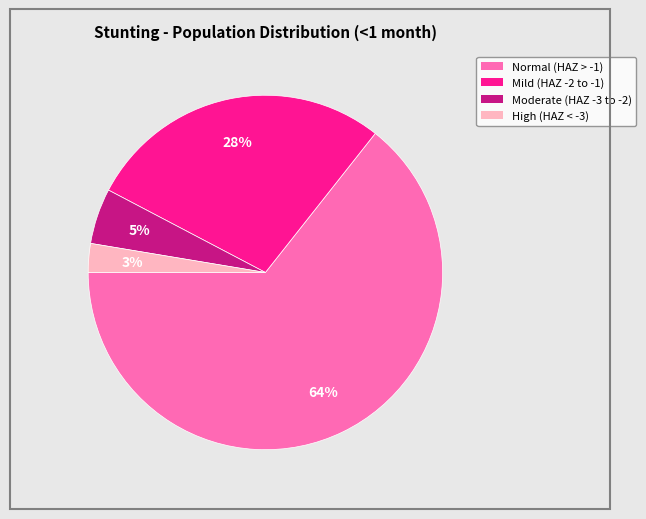

Is there a majority slice in this chart?

Yes